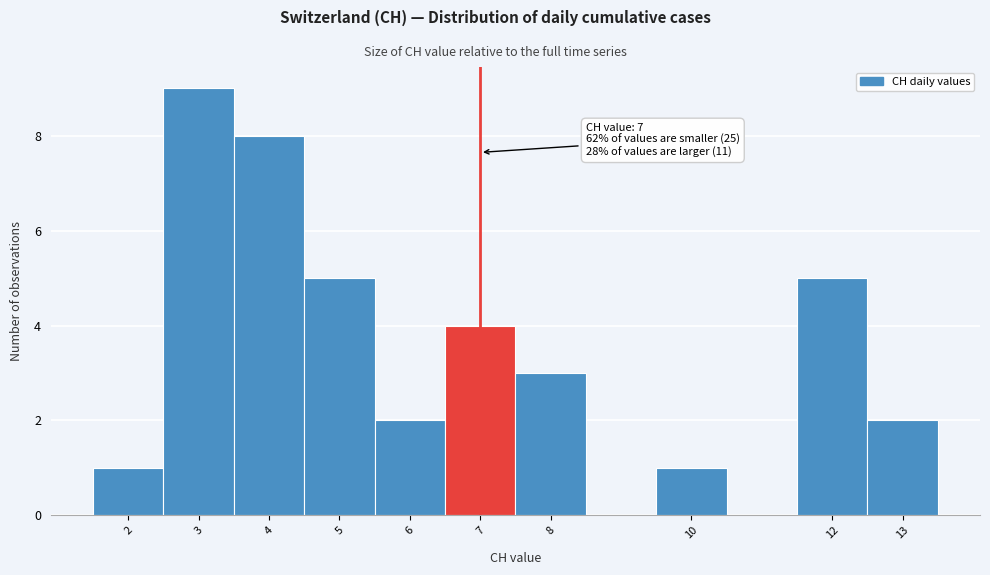

Over which range of the x-axis is the bar tallest?

2.5 to 3.5